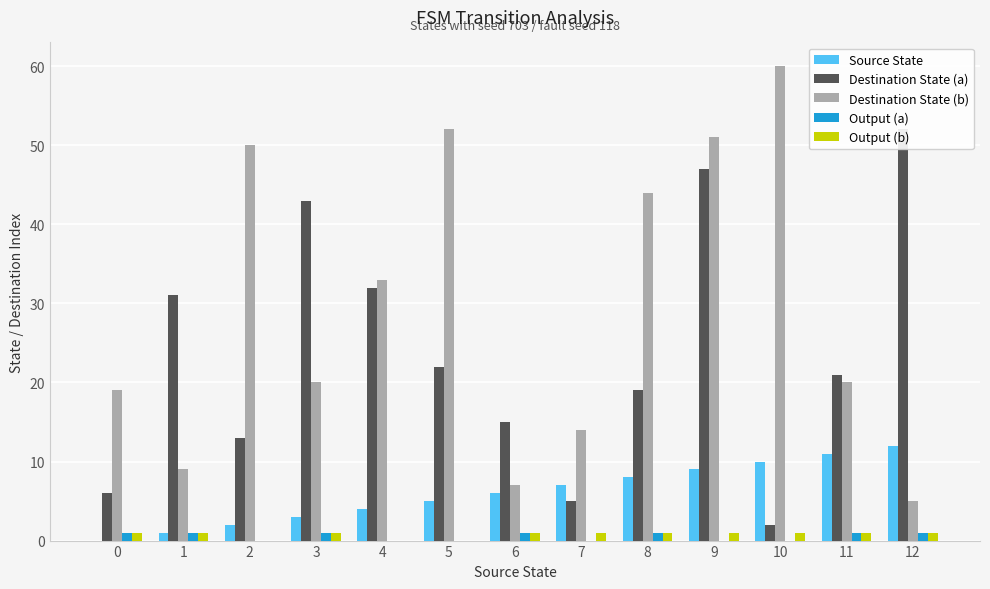

What is the difference between the highest and lowest values at 2?

50